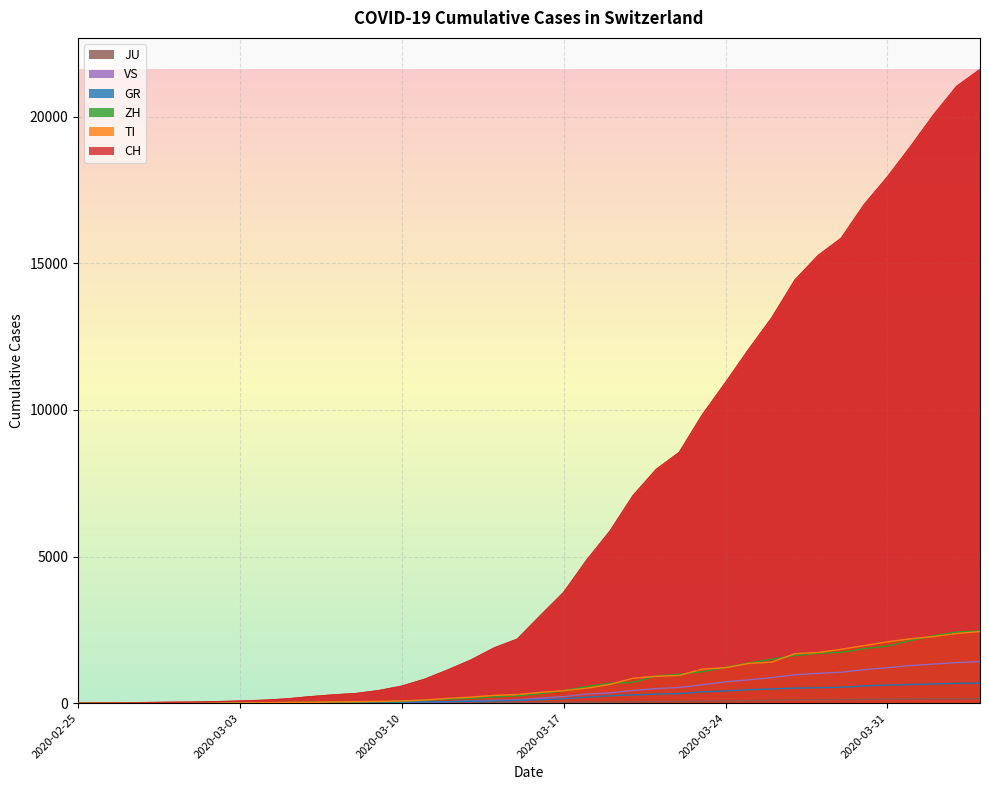

Does the chart display data point markers on the line(s)?

No